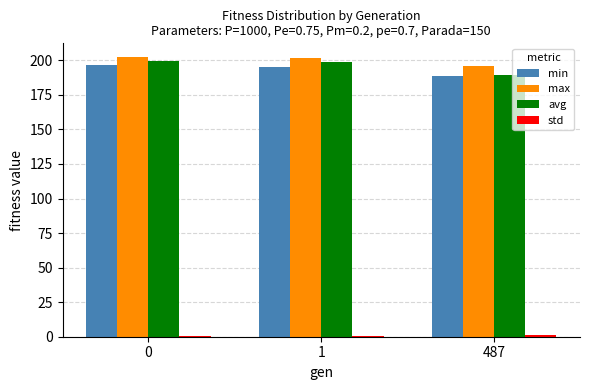

The value of max at 0 is 346.1. True or false?

False